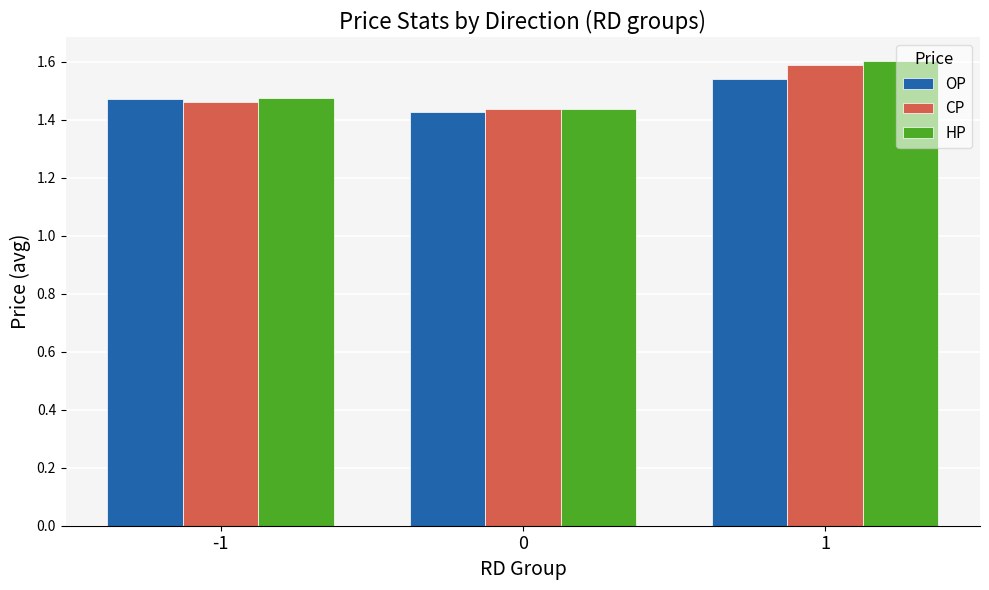

How many bars are there in each group?

3